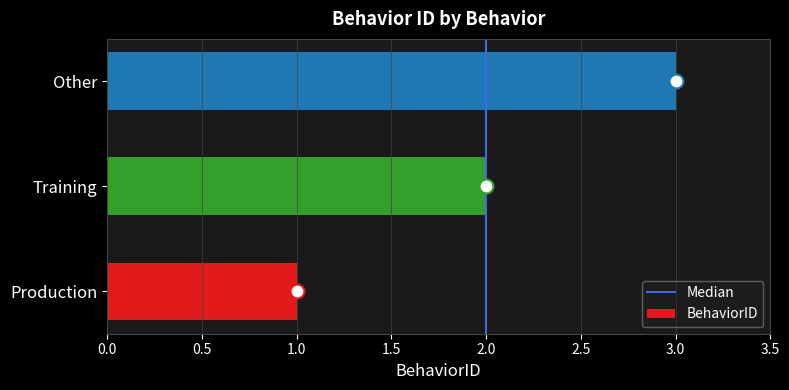

List the labels in order of value, largest first.

Other, Training, Production